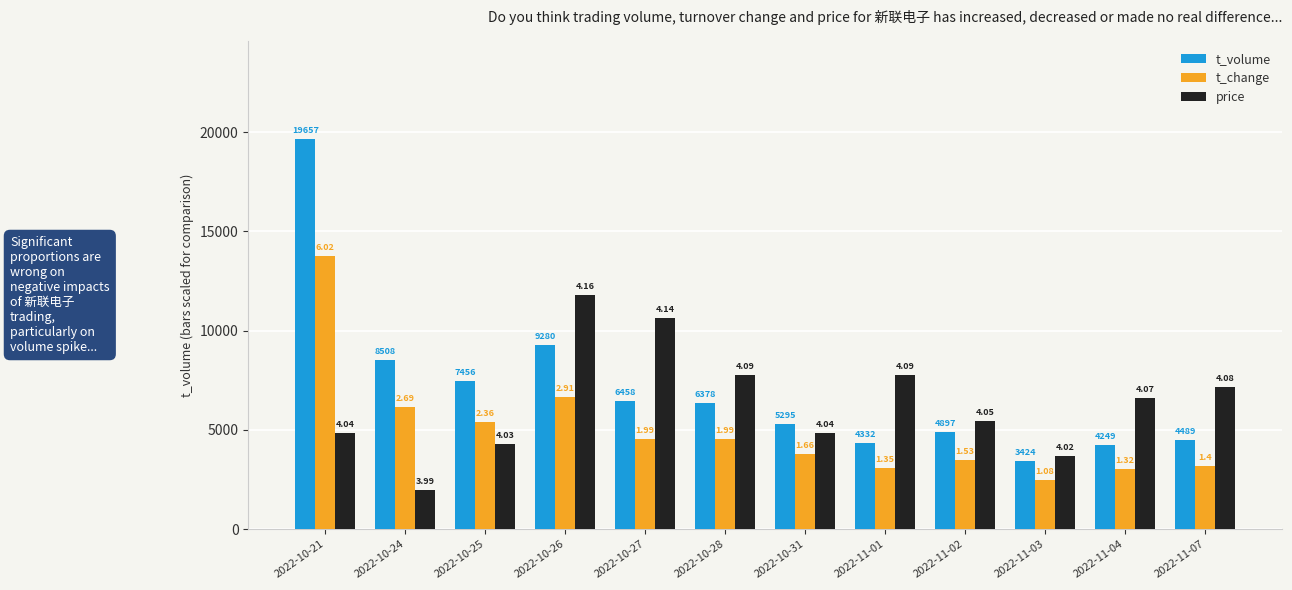

What are all the series names shown in the legend?

t_volume, t_change, price